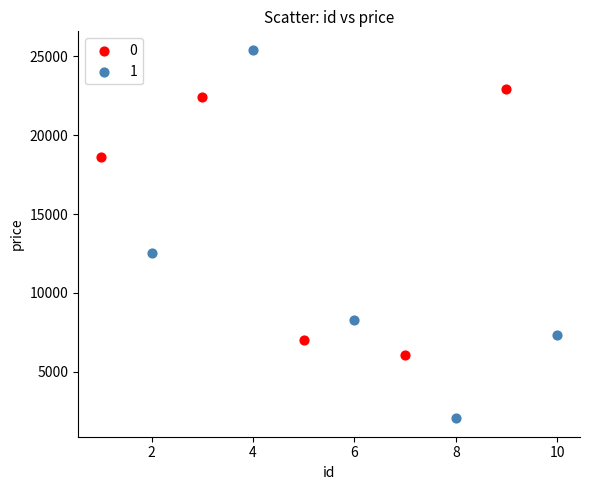

What are all the series names shown in the legend?

0, 1